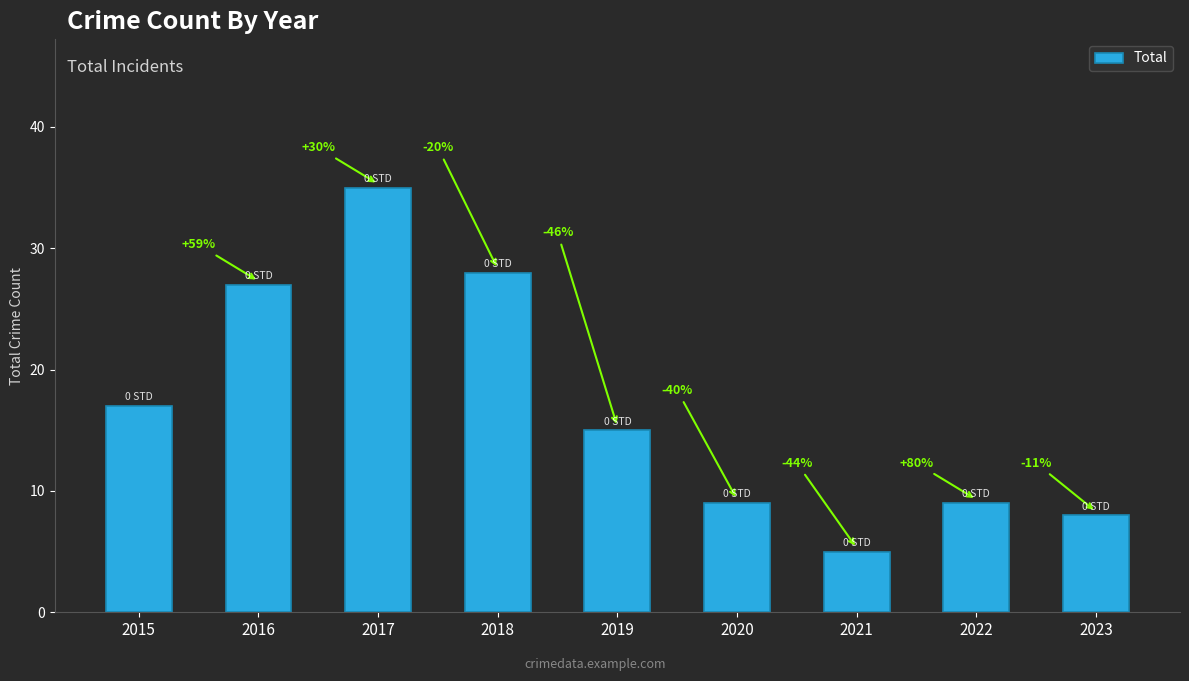

How many bars are there in total?

9